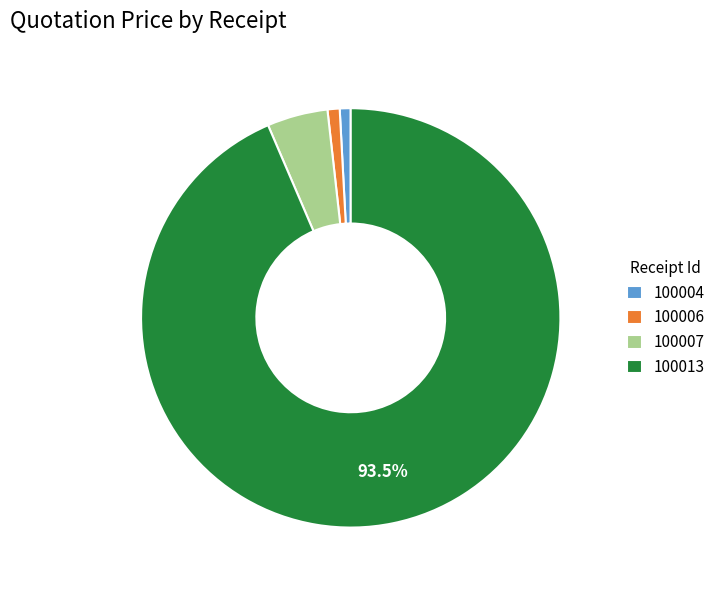

Which has a higher value, 100013 or 100006?

100013